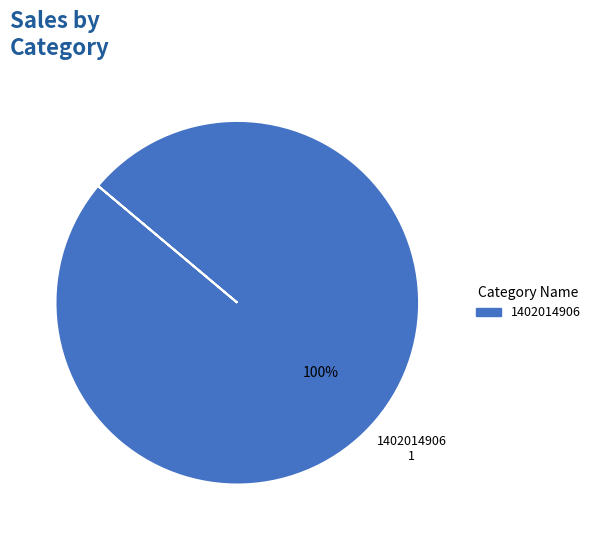

How many segments does this pie chart have?

1